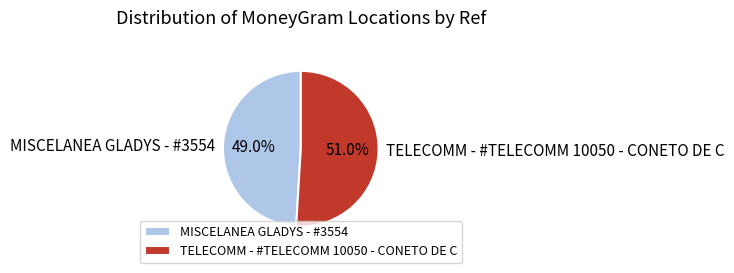

Which category accounts for the majority?

TELECOMM - #TELECOMM 10050 - CONETO DE C